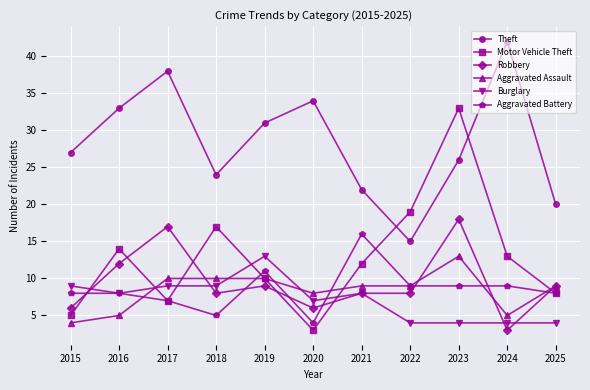

What is the difference between the highest and lowest values at 2016?

28